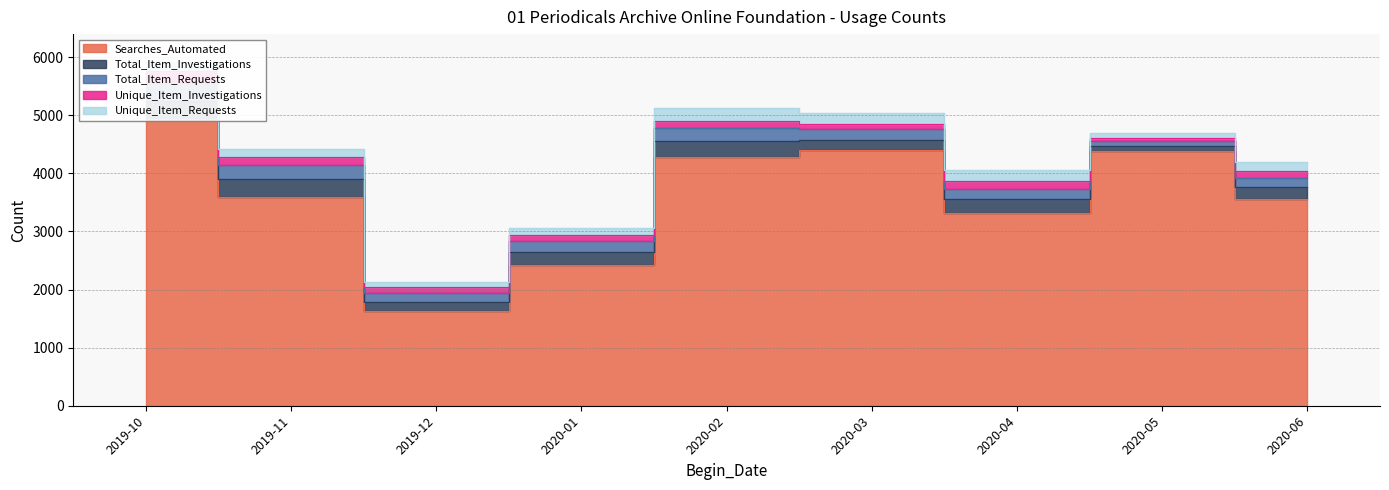

Which category has the lowest value in the Total_Item_Requests series?

2020-05